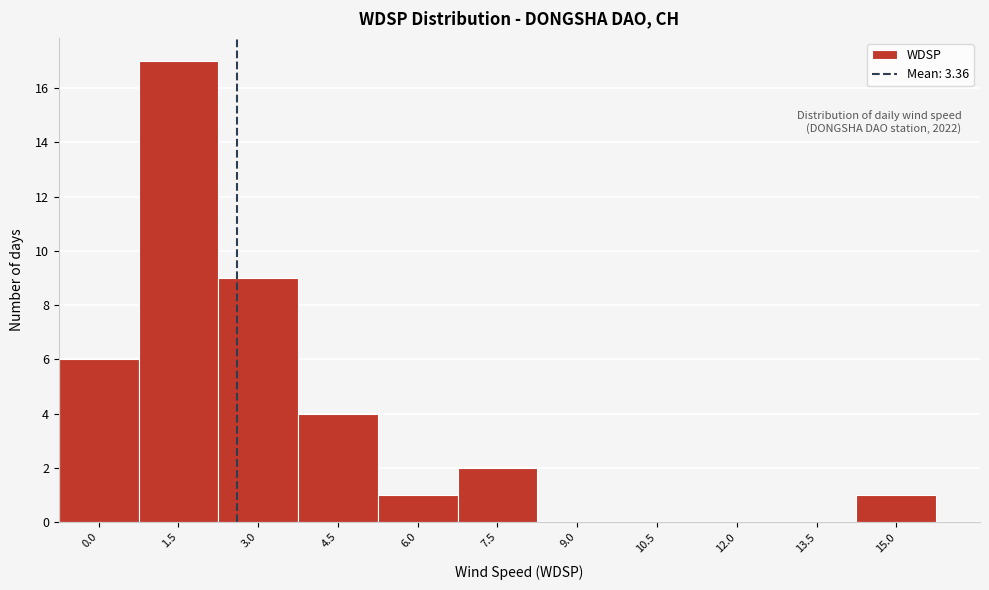

Reading left to right, transcribe all the data shown in this chart.

0.0=6	1.5=17	3.0=9	4.5=4	6.0=1	7.5=2	9.0=0	10.5=0	12.0=0	13.5=0	15.0=1